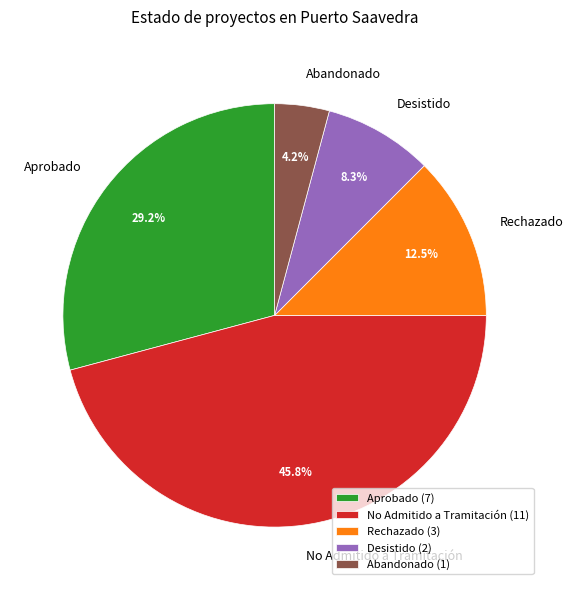

True or false: Aprobado accounts for 18% of the total.

False